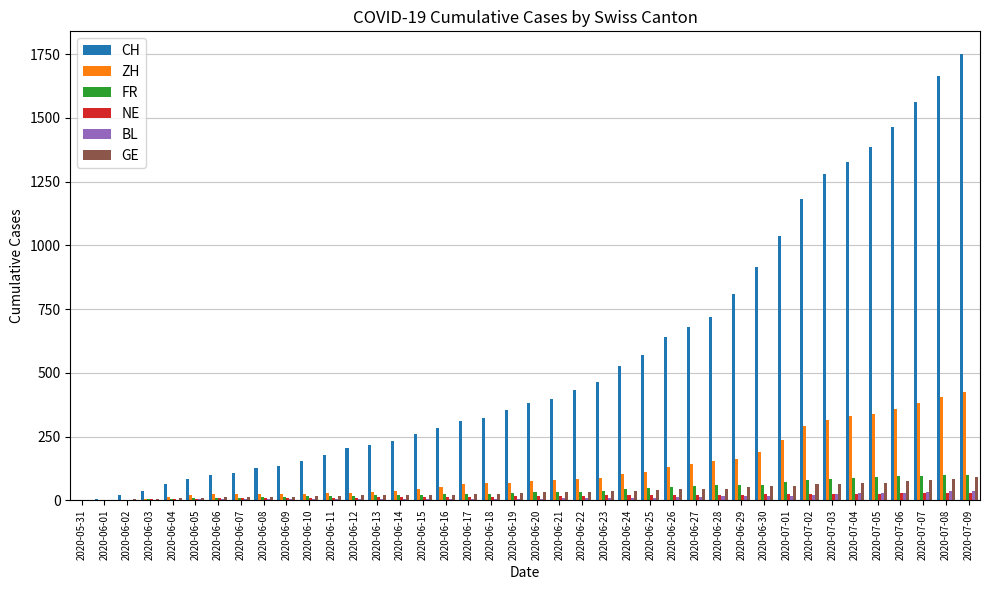

What is the highest value of the FR series?

100